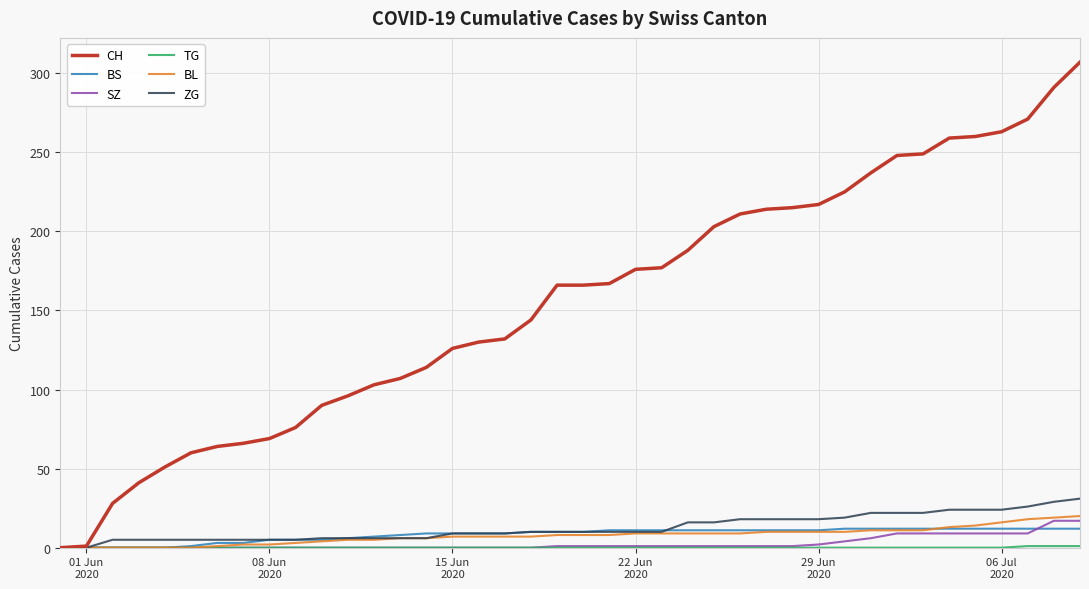

What is the highest value of the ZG series?

31